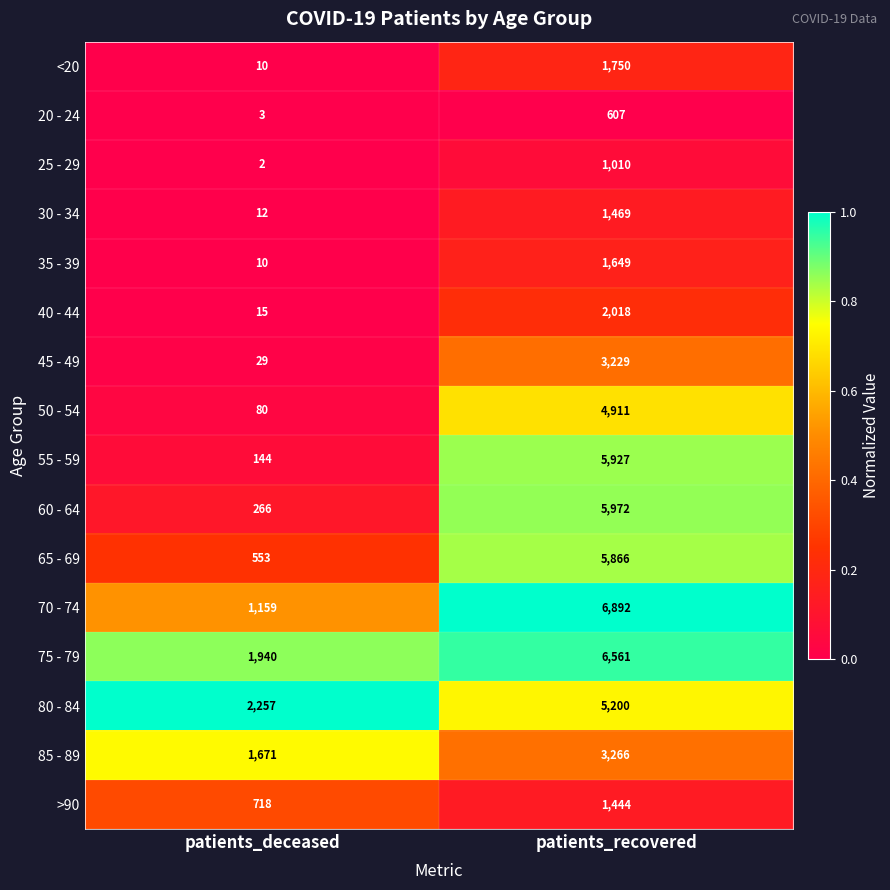

At patients_recovered, list the series in order from largest to smallest.

70 - 74, 75 - 79, 60 - 64, 55 - 59, 65 - 69, 80 - 84, 50 - 54, 85 - 89, 45 - 49, 40 - 44, <20, 35 - 39, 30 - 34, >90, 25 - 29, 20 - 24